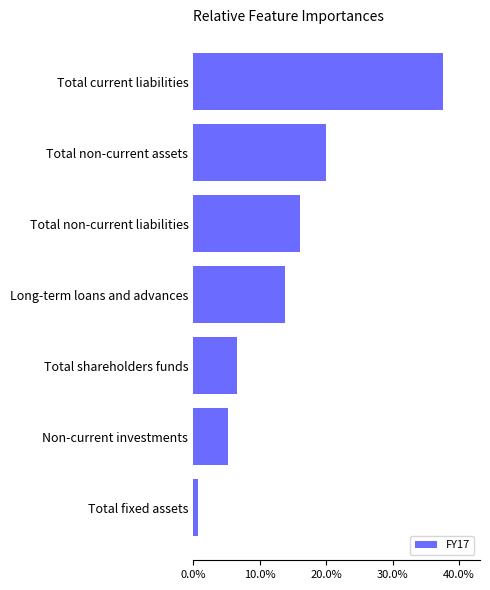

What is the sum of all values?

100.0